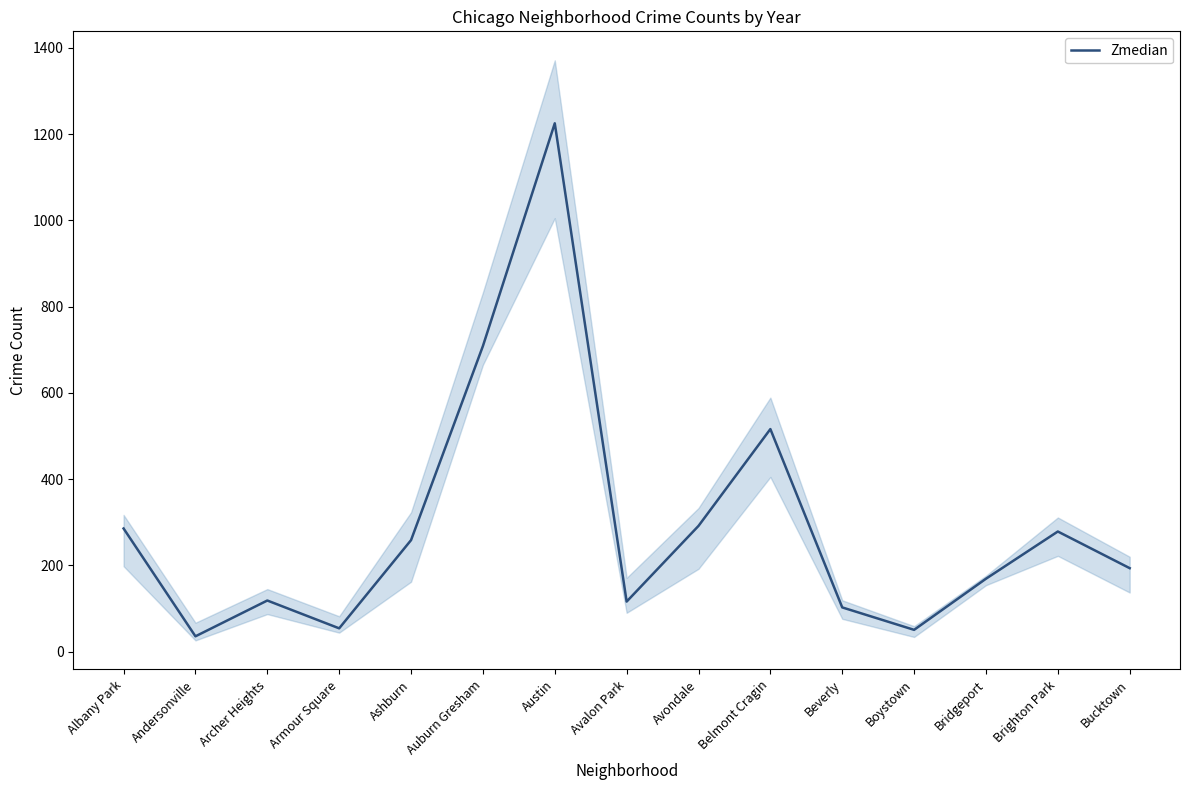

What position from the right is Auburn Gresham?

10